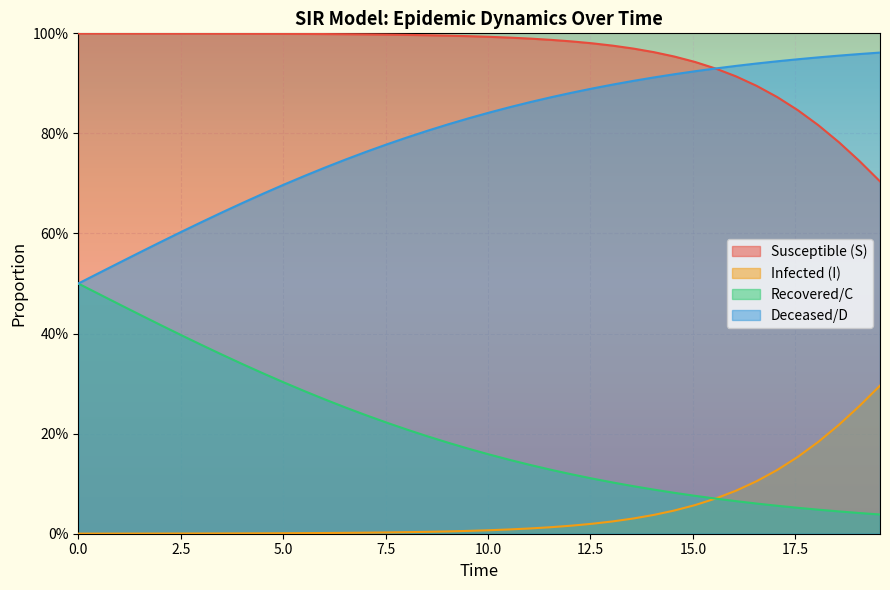

Is the value of C at 34 greater than the value of I at 39?

Yes